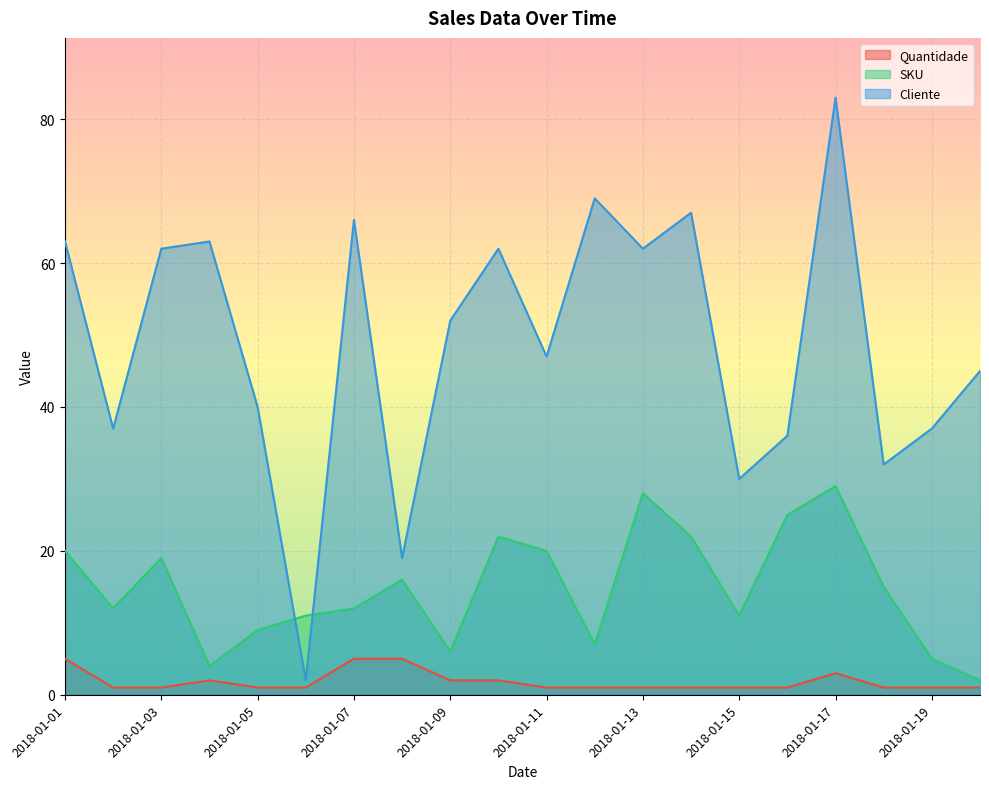

What is the spread (max minus min) of values at 2018-01-09?

50